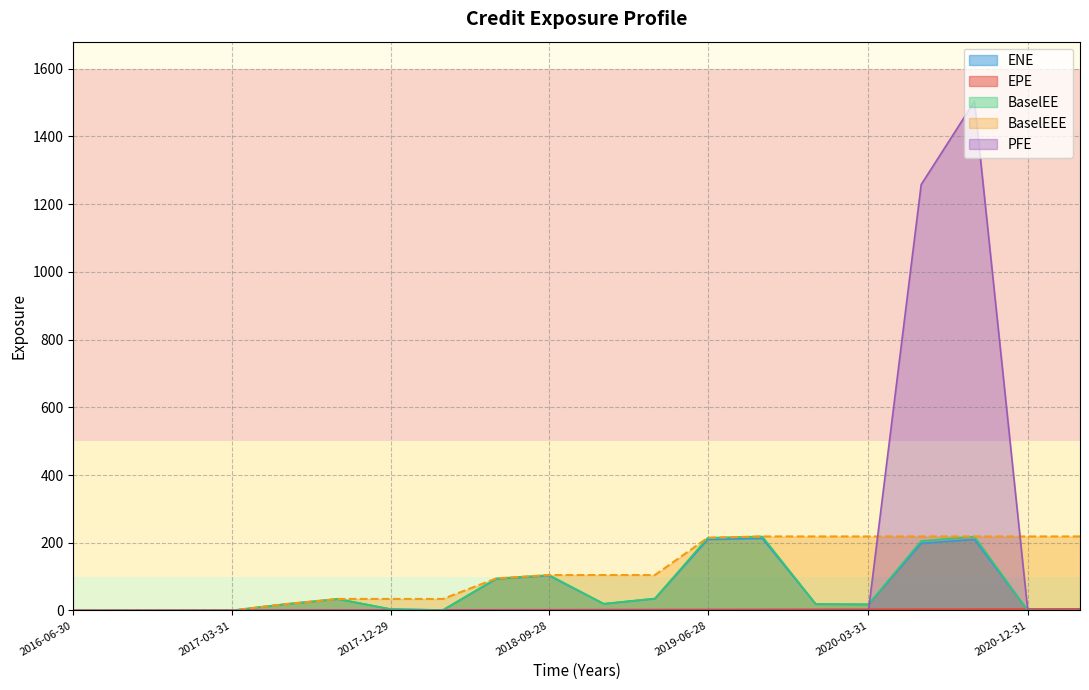

Where is the first local maximum for BaselEE?

2017-09-29